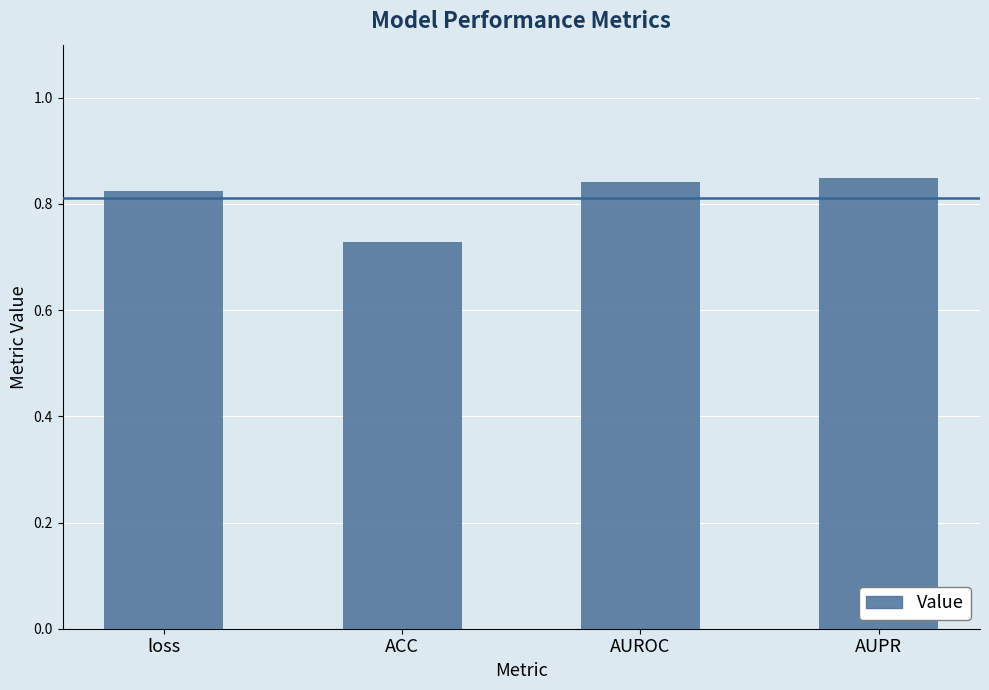

What is the label of the 2nd bar from the right?

AUROC